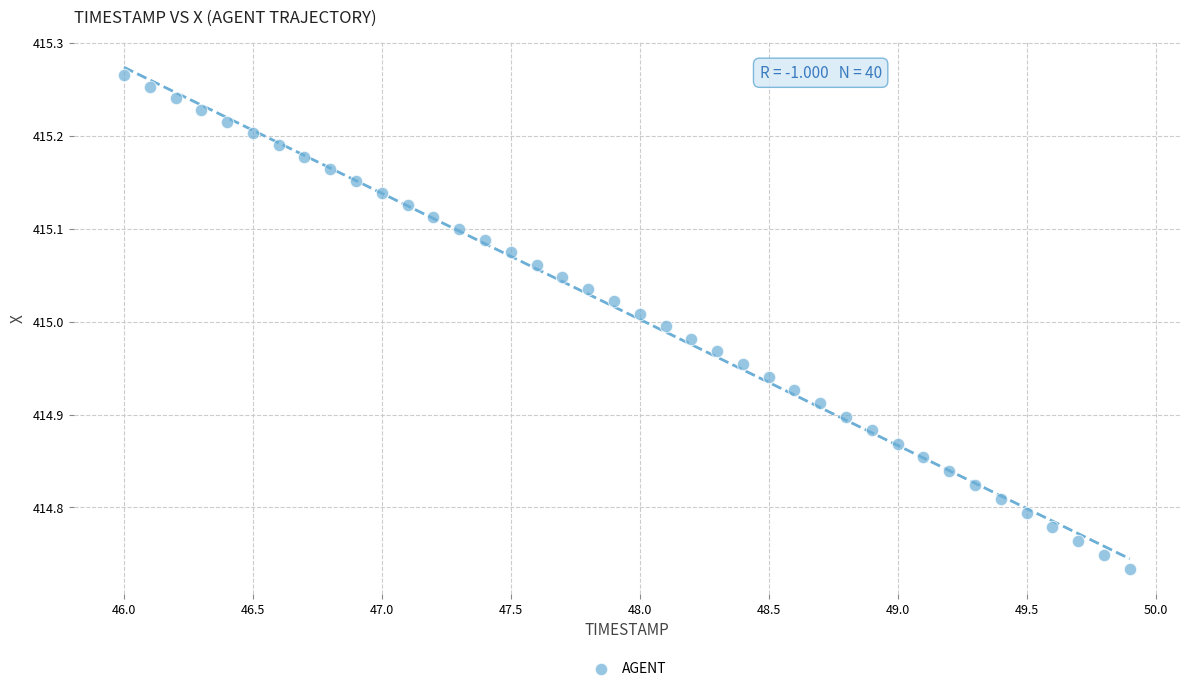

What is the range of X values (max minus min)?

3.9